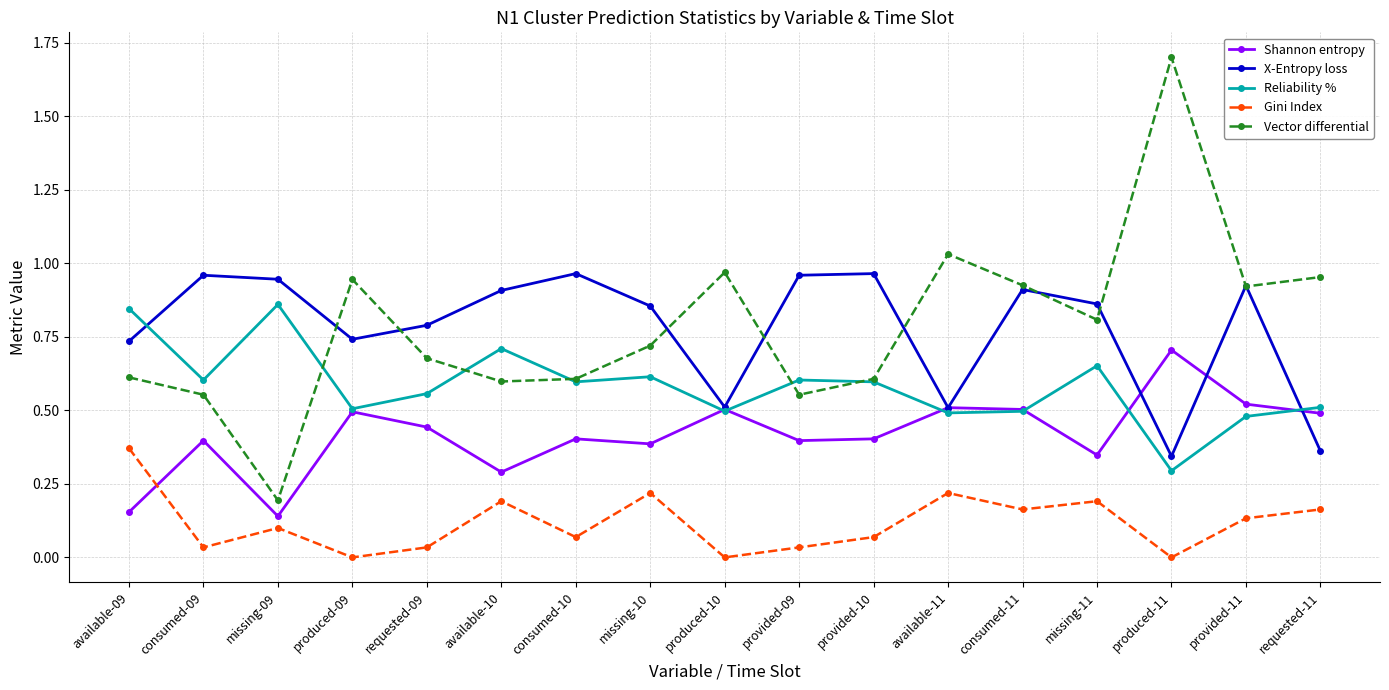

Which series has the largest range (max minus min)?

Vector differential